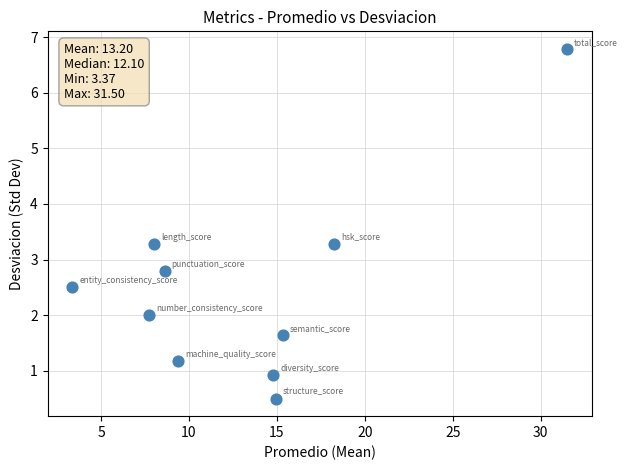

What Y value in the scatter plot is closest to 3?

2.8